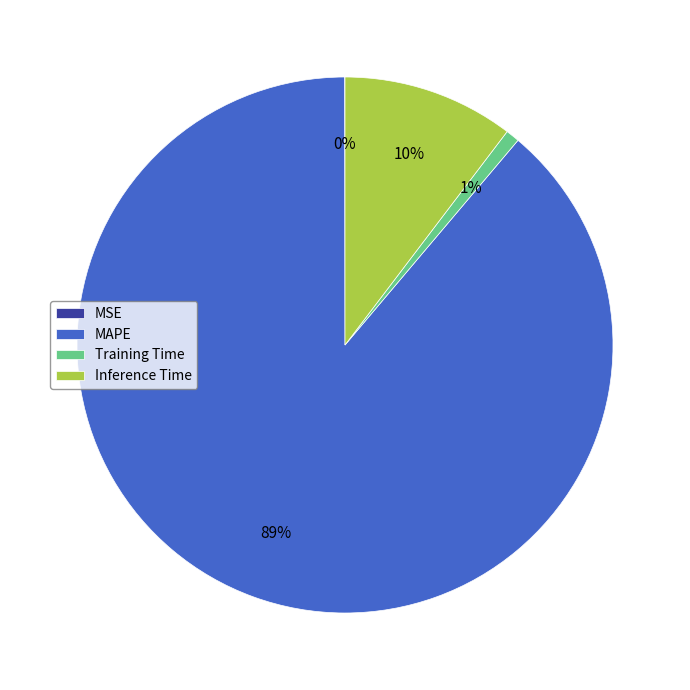

The MAPE slice represents 99% of the pie. True or false?

False